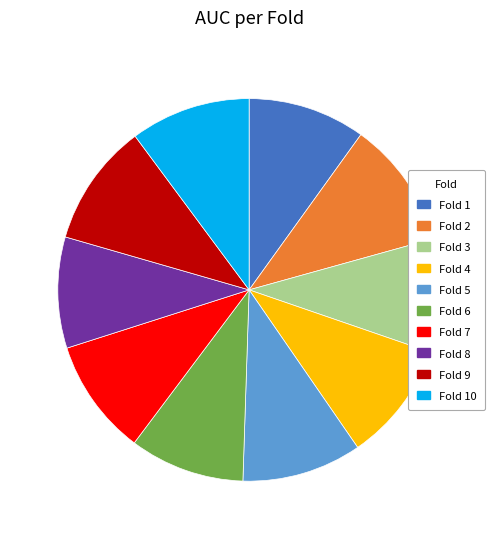

True or false: Fold 9 accounts for 22% of the total.

False